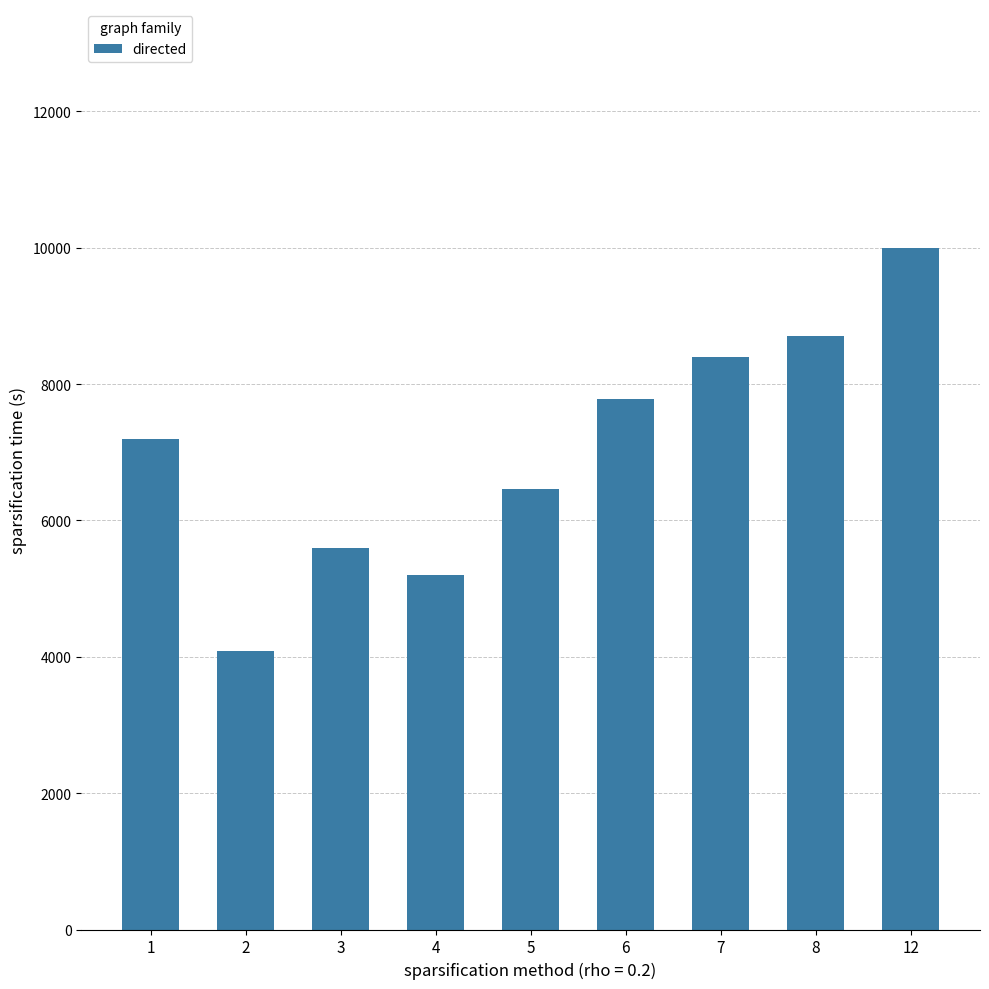

Which has a higher value, 3 or 4?

3